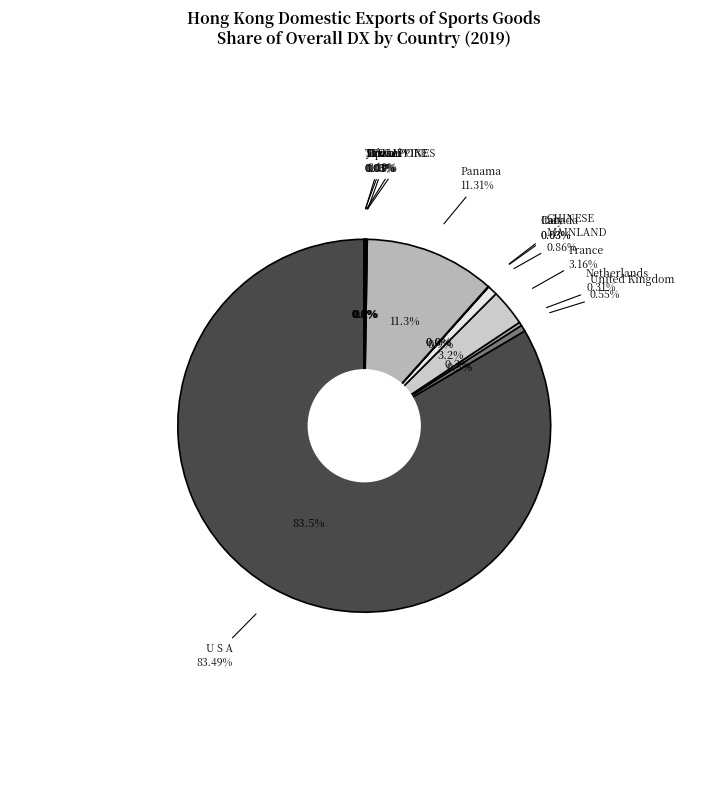

What percentage is NOT represented by PANAMA?

88.7%